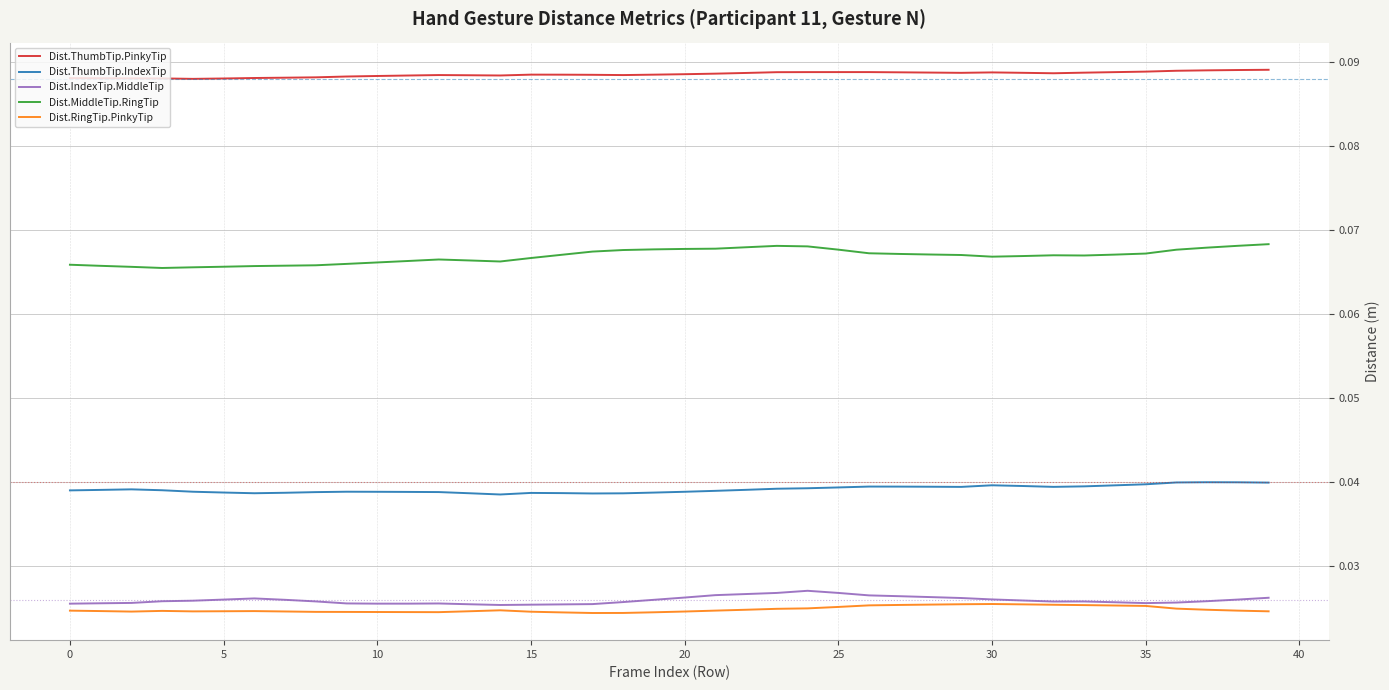

True or false: Dist.ThumbTip.IndexTip and Dist.ThumbTip.PinkyTip cross at least once.

False